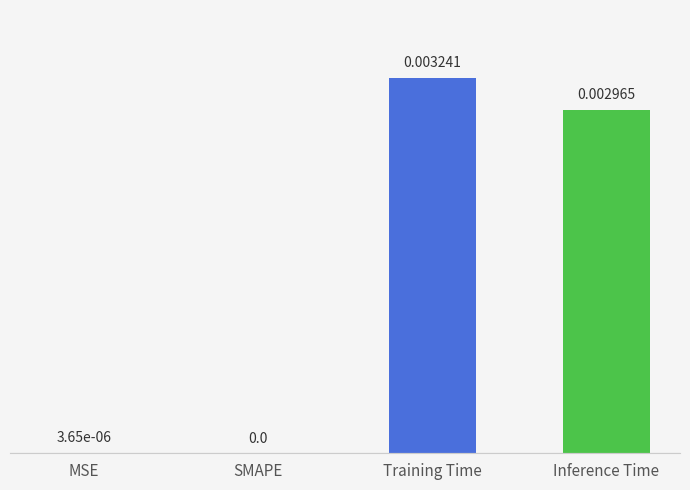

Which label corresponds to the largest value in the chart?

Training Time